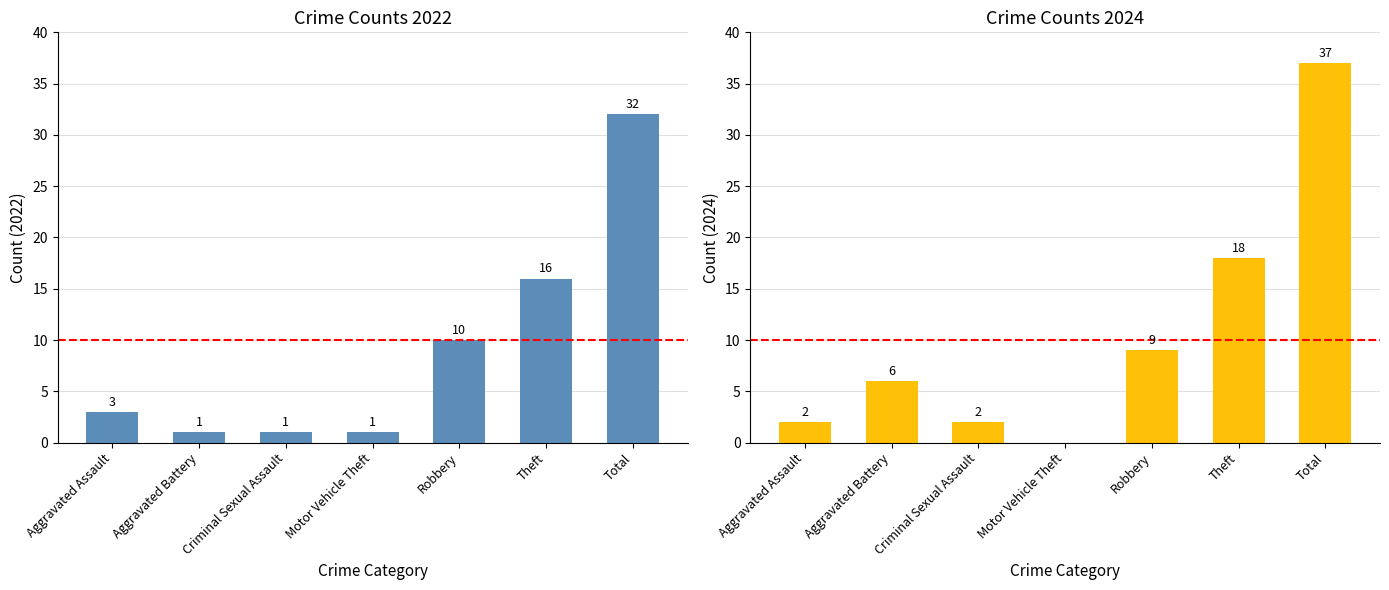

Which category has the highest value across all series?

Total